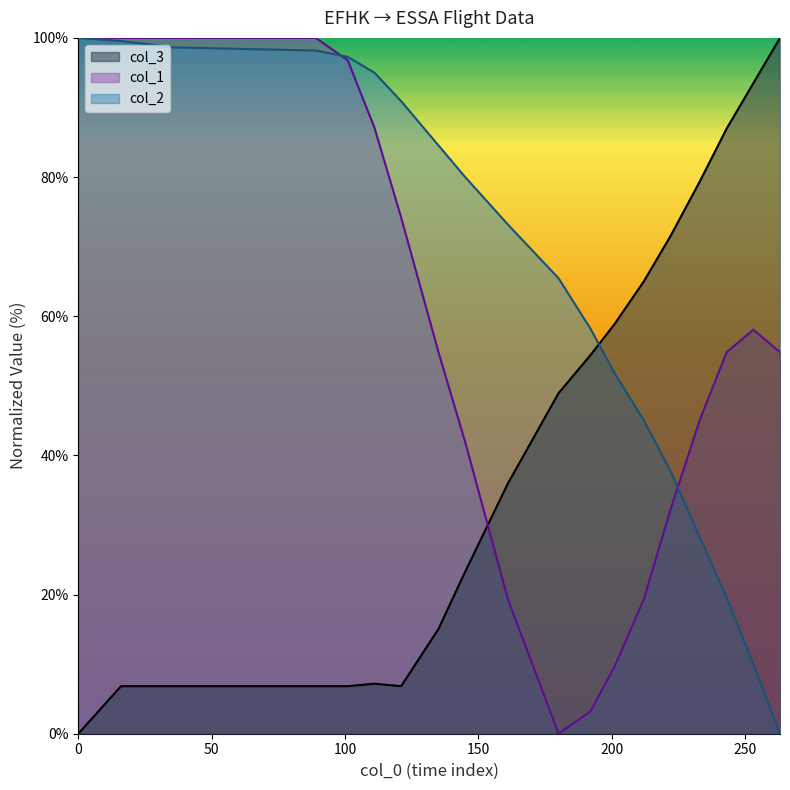

How many lines are shown in the chart?

3